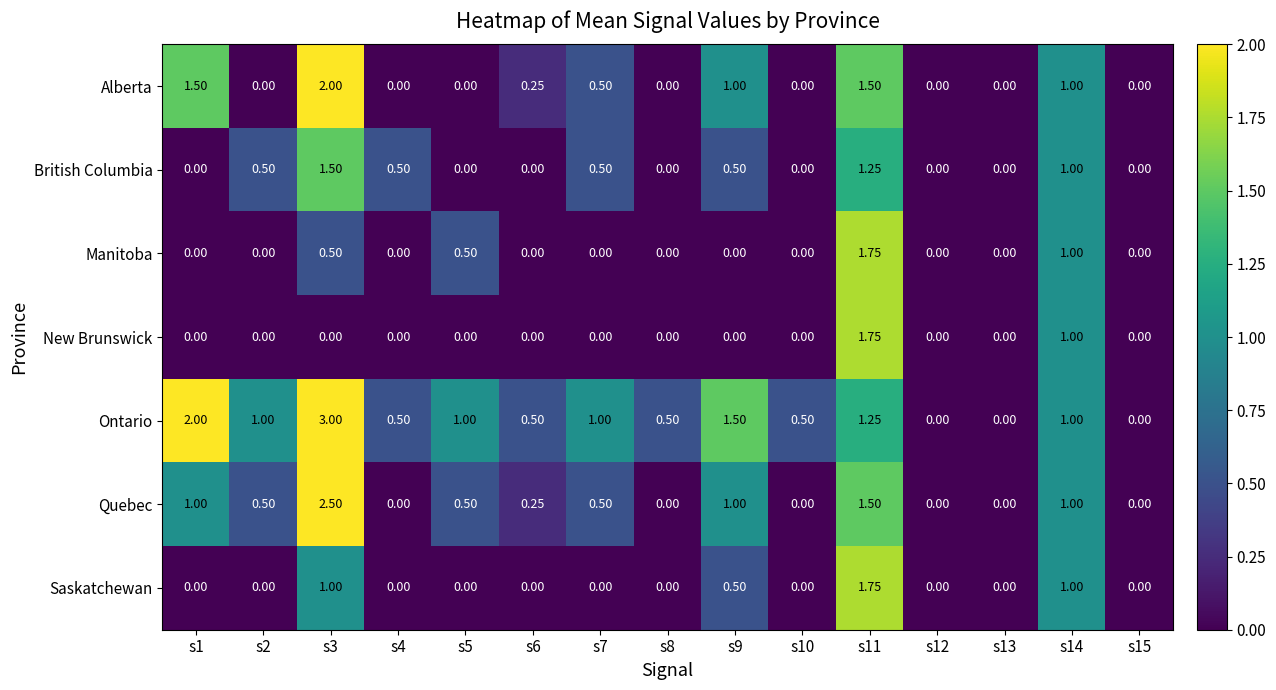

Which series has the largest range (max minus min)?

Ontario